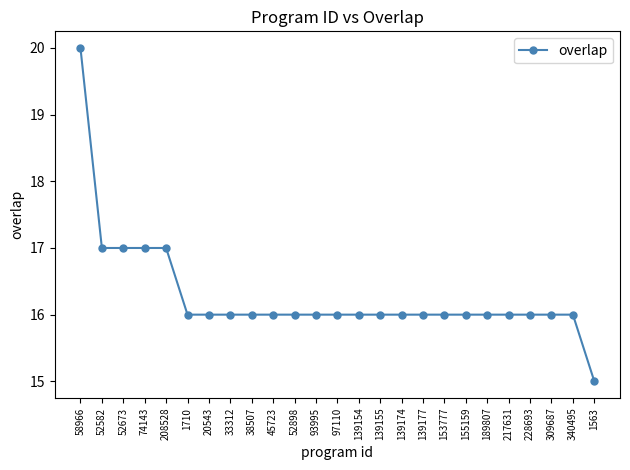

What is the average value?

16